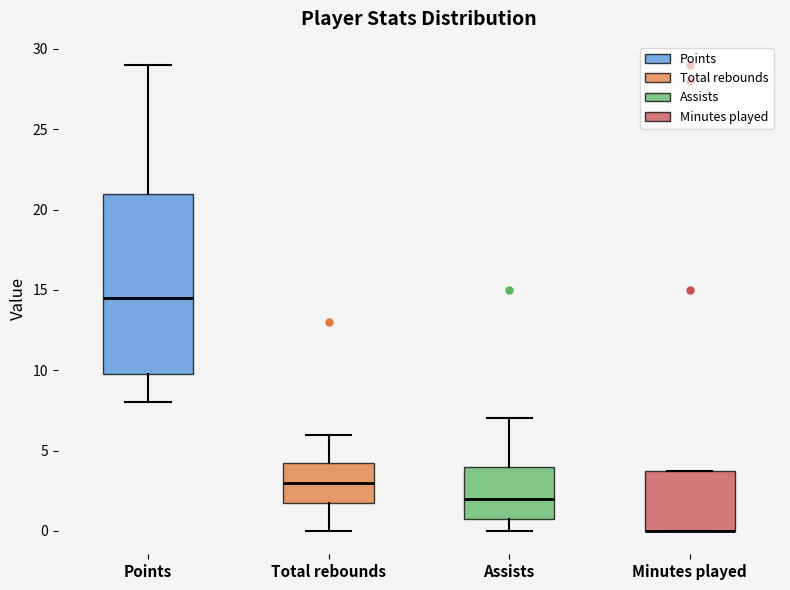

Reading left to right, transcribe this box plot: for each box, give where its median line is, the range the box spans, and where its two whiskers end, as read against the y-axis. The values are not printed on the chart, so give them approximately, as read against the axis.

Points: median 14.5, box 10.0 to 21.0, whiskers 8.0 to 29.0
Total rebounds: median 3.0, box 2.0 to 4.5, whiskers 0.0 to 6.0
Assists: median 2.0, box 1.0 to 4.0, whiskers 0.0 to 7.0
Minutes played: median 0.0 (drawn on the box's lower edge), box 0.0 to 4.0, whiskers 0.0 to 4.0